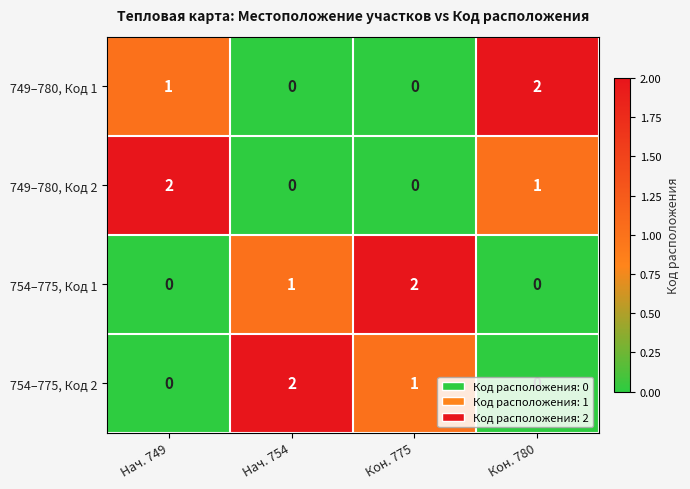

At how many categories does at least one series exceed 1?

4